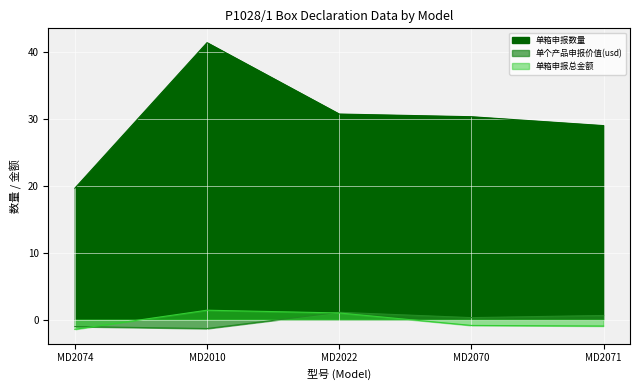

What is the spread (max minus min) of values at MD2071?

30